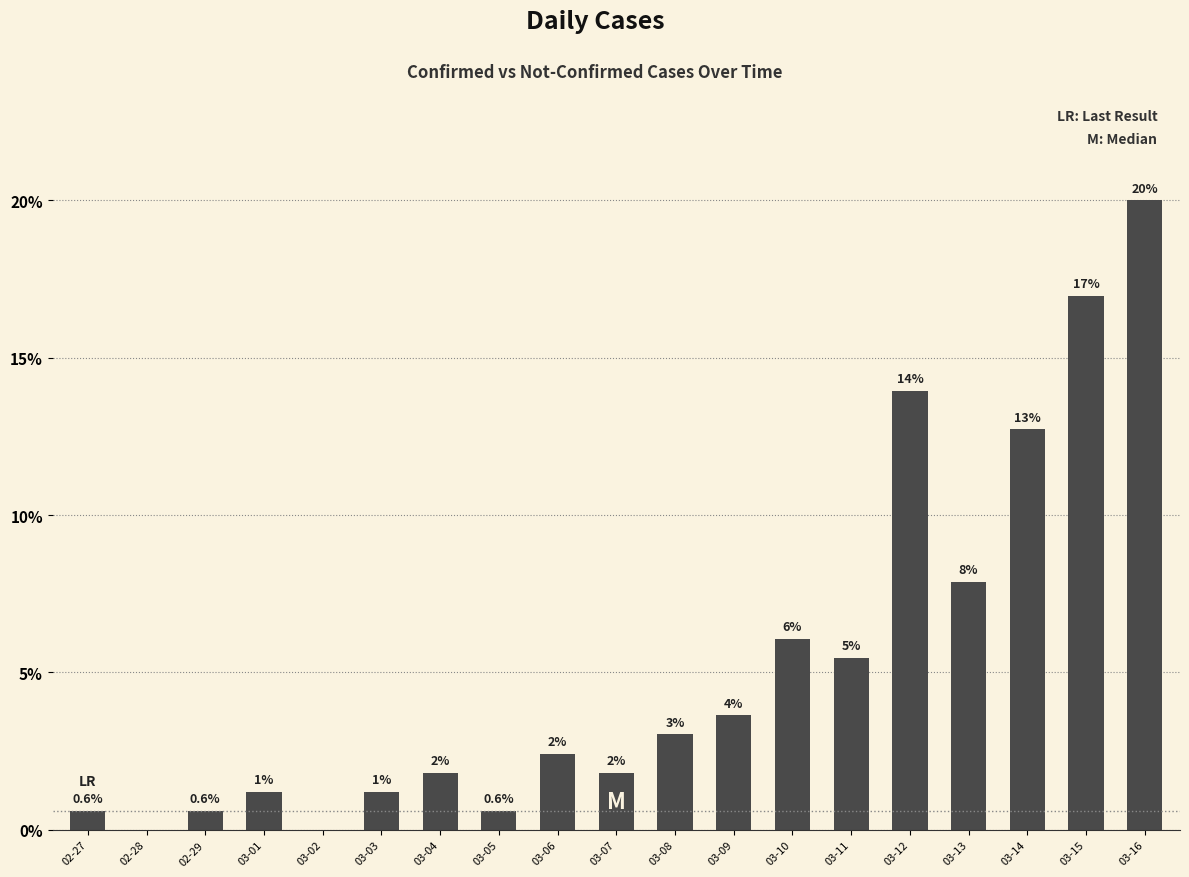

List the labels in order of value, smallest first.

02-28, 03-02, 02-27, 02-29, 03-05, 03-01, 03-03, 03-04, 03-07, 03-06, 03-08, 03-09, 03-11, 03-10, 03-13, 03-14, 03-12, 03-15, 03-16